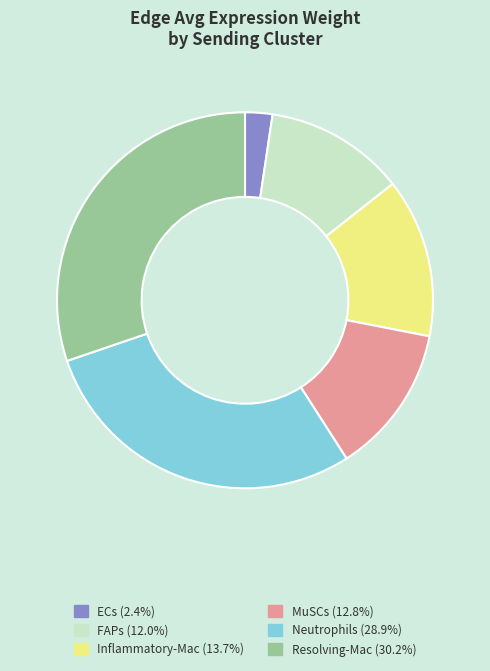

How many segments does this pie chart have?

6